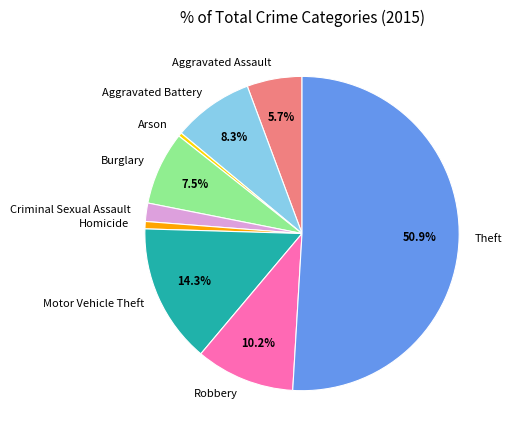

What percentage is NOT represented by Burglary?

92.5%